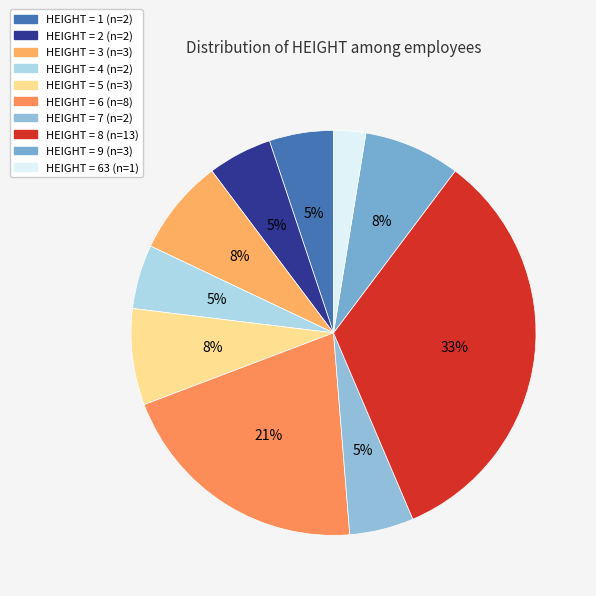

How many slices are in this pie chart?

10